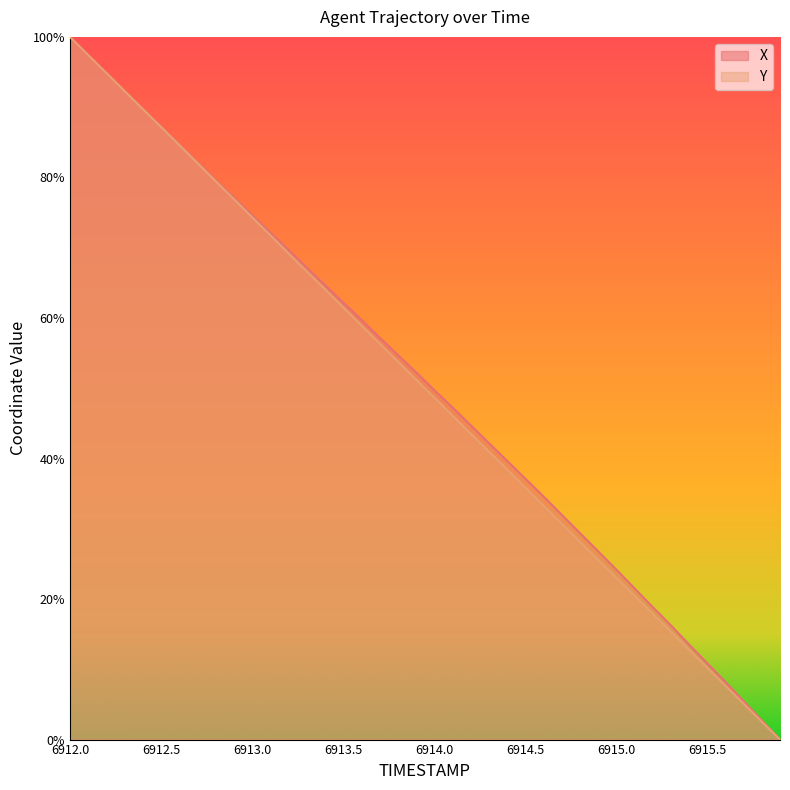

List the labels in order of X value, largest first.

6912.0, 6912.1, 6912.2, 6912.3, 6912.4, 6912.5, 6912.6, 6912.7, 6912.8, 6912.9, 6913.0, 6913.1, 6913.2, 6913.3, 6913.4, 6913.5, 6913.6, 6913.7, 6913.8, 6913.9, 6914.0, 6914.1, 6914.2, 6914.3, 6914.4, 6914.5, 6914.6, 6914.7, 6914.8, 6914.9, 6915.0, 6915.1, 6915.2, 6915.3, 6915.4, 6915.5, 6915.6, 6915.7, 6915.8, 6915.9